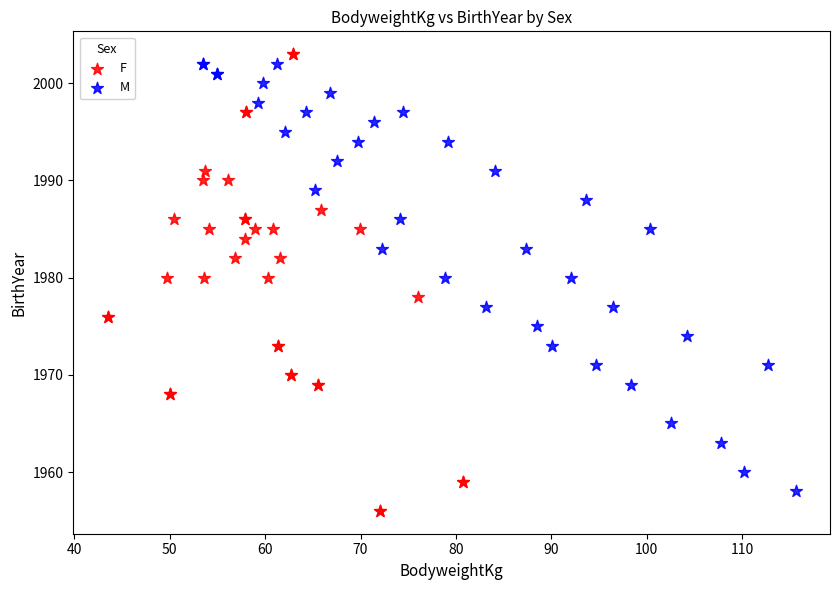

What are all the series names shown in the legend?

F, M